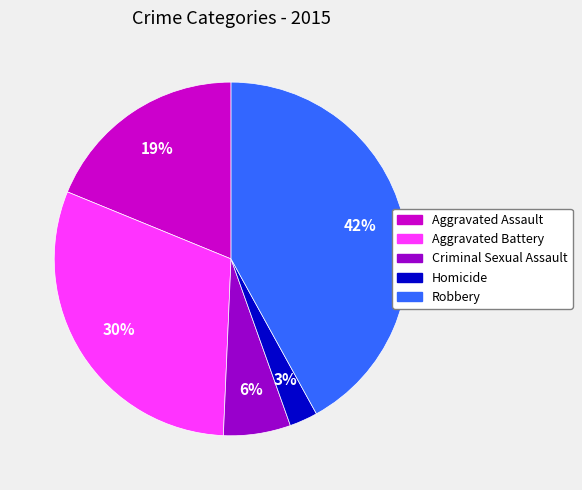

Combined, do Aggravated Battery and Homicide account for over 50%?

No